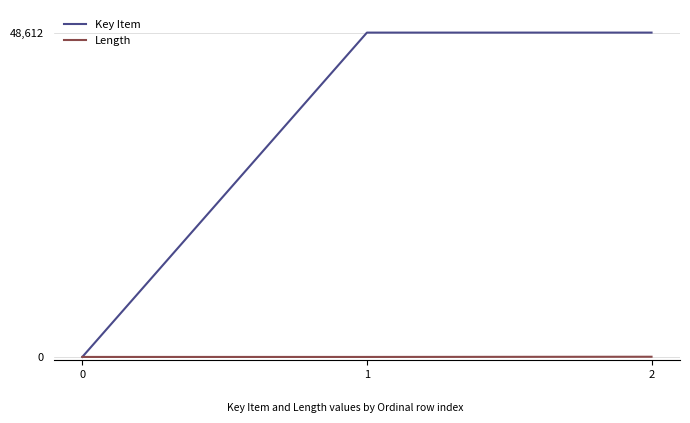

What is the maximum value shown in the chart?

48612